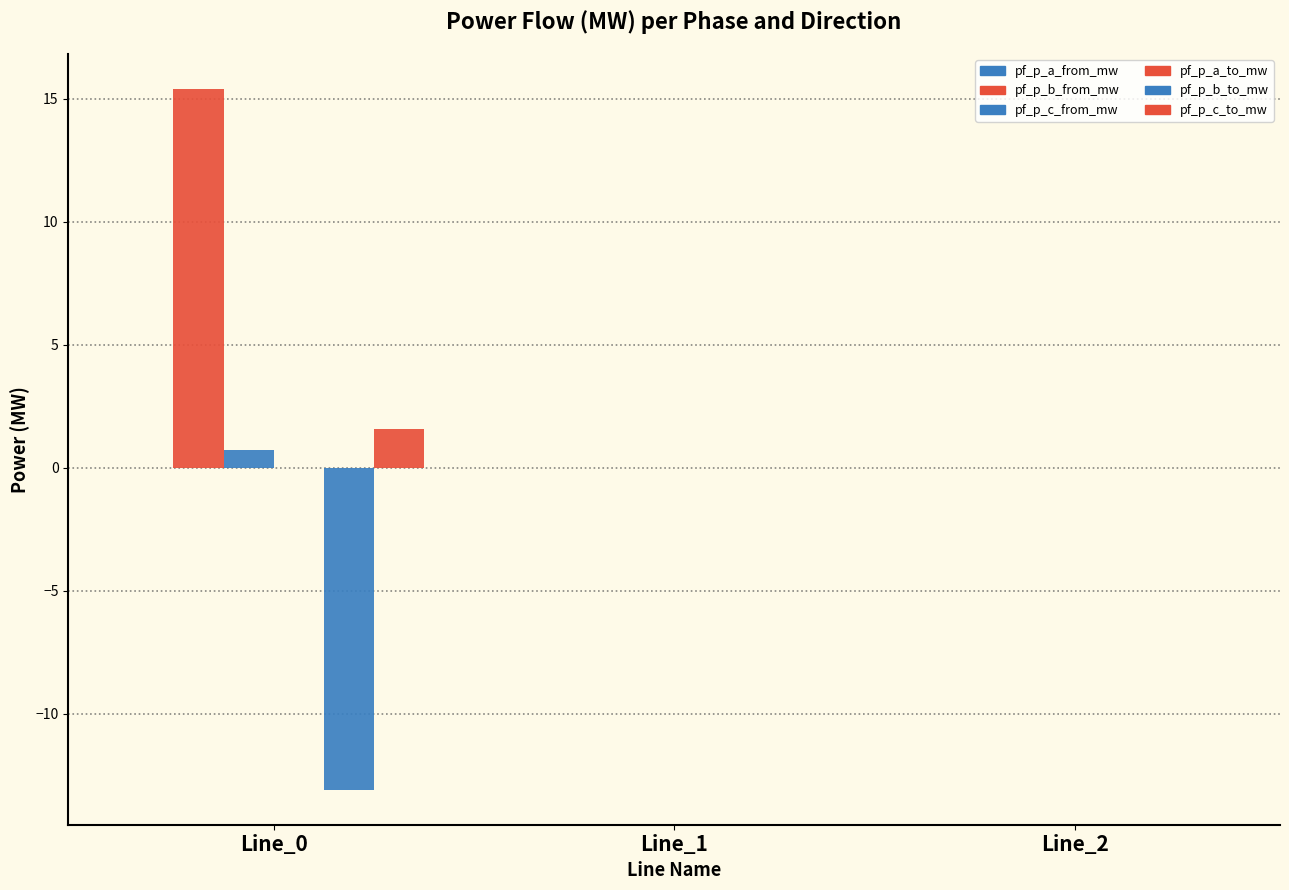

Which has a higher value, Line_2 or Line_0?

Line_2